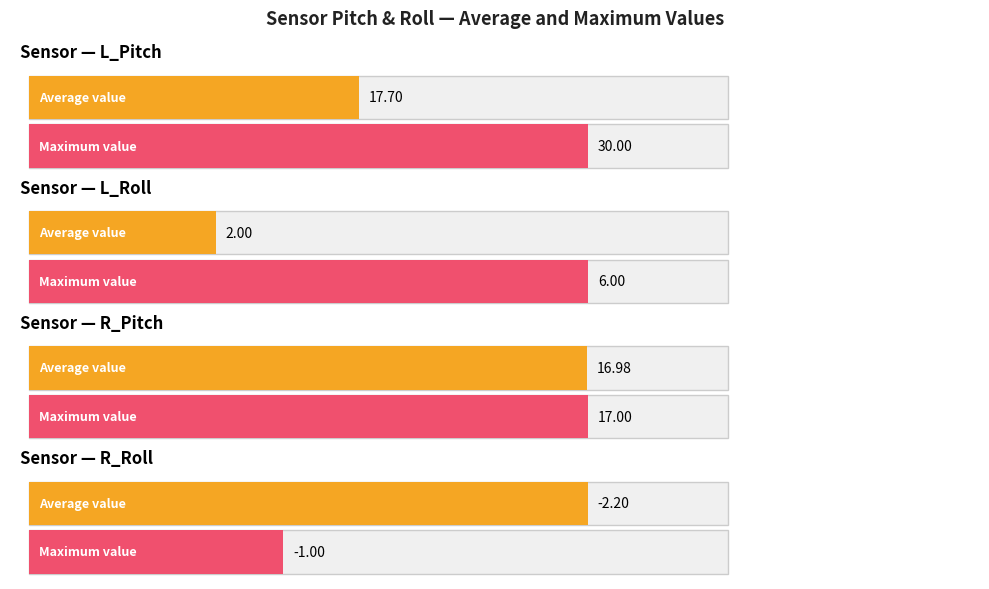

Is it true that L_Roll equals -1 at 37?

False